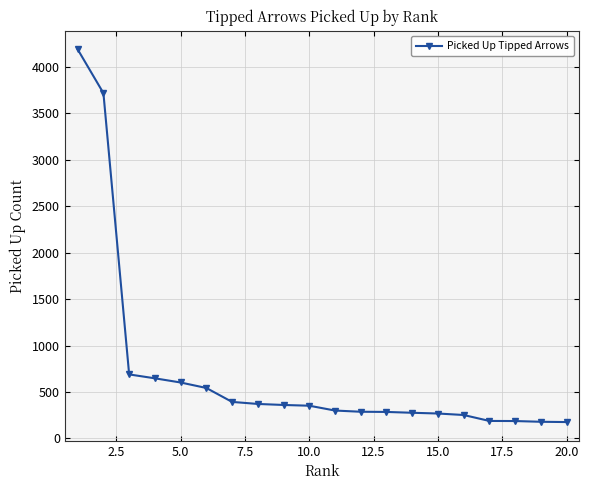

What is the smallest value displayed?

177